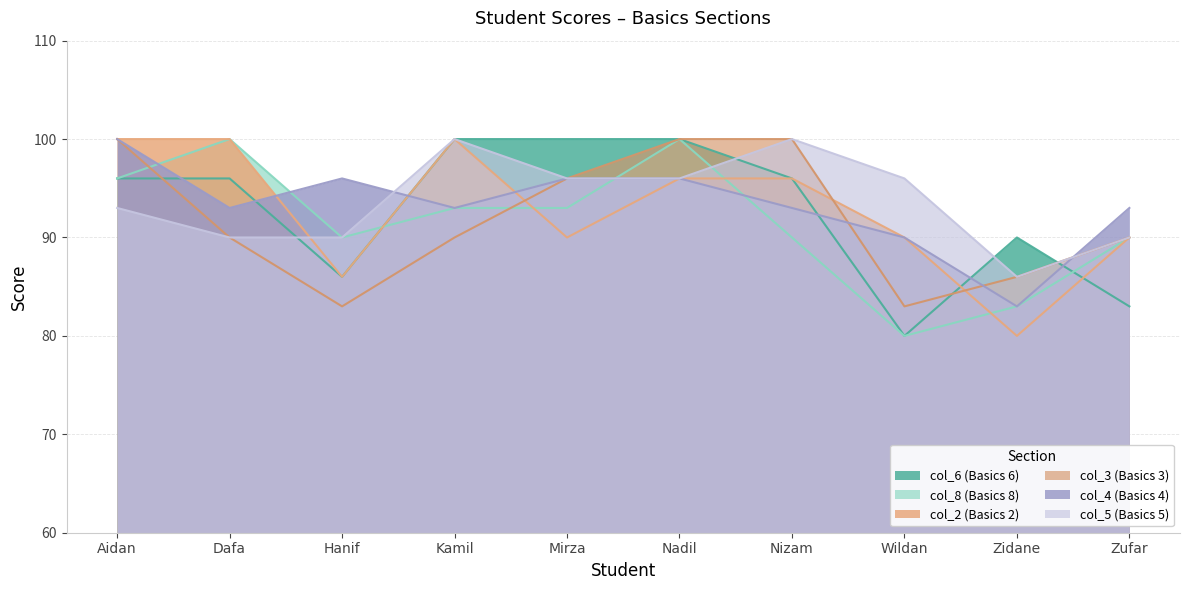

What is the value of the col_6 (Basics 6) point at the 8th from the left?

80